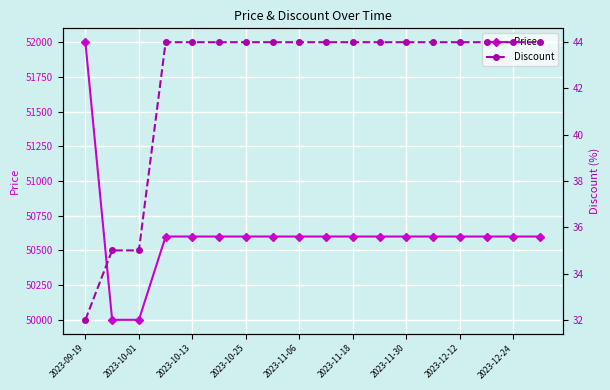

What is the difference between the maximum and minimum values in the Price series?

2000